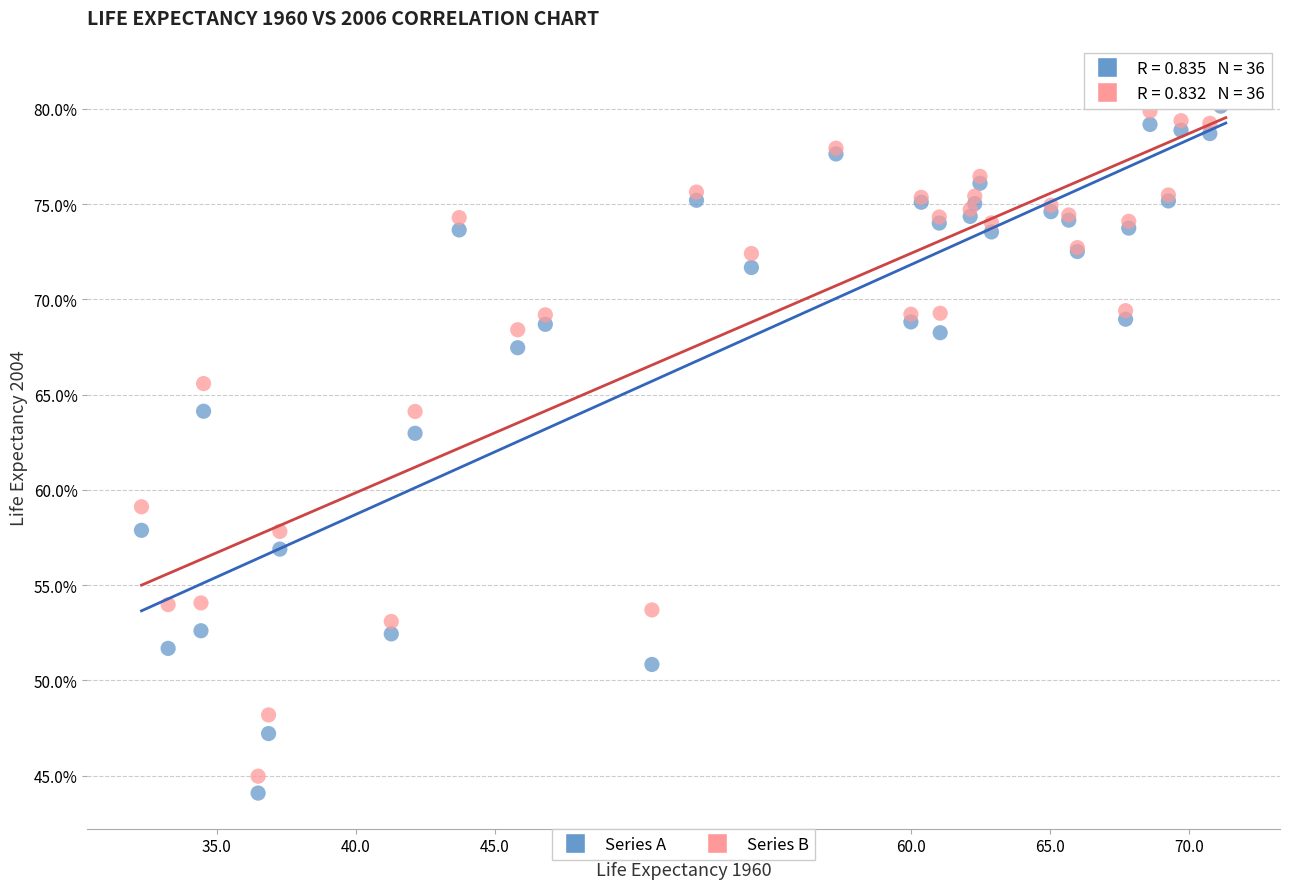

What are all the series names shown in the legend?

Series A, Series B